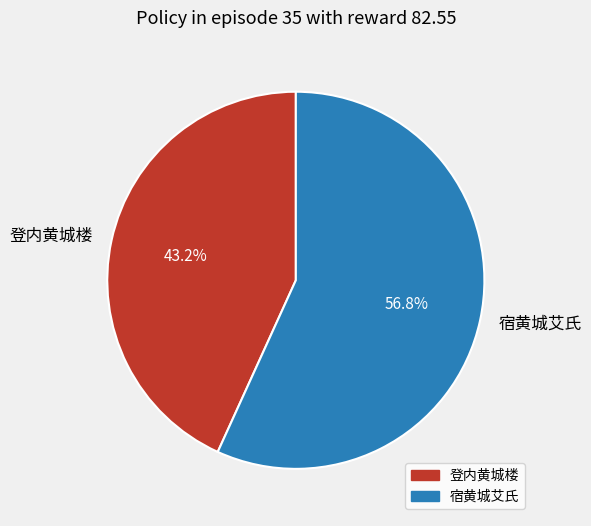

Does 宿黄城艾氏 account for over 50% of the chart?

Yes